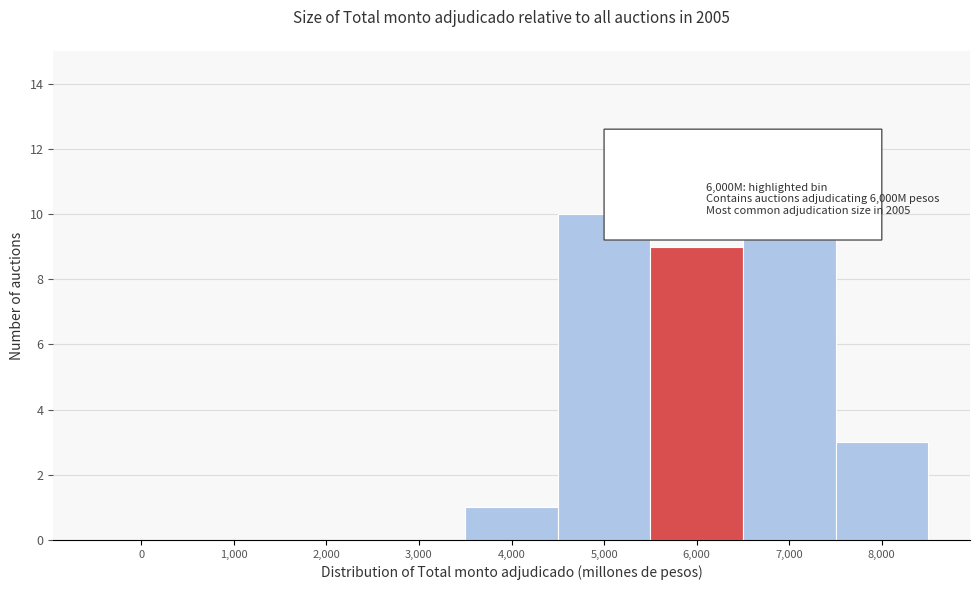

Reading left to right, list all the values displayed in this chart.

0=0	1,000=0	2,000=0	3,000=0	4,000=1	5,000=10	6,000=9	7,000=10	8,000=3